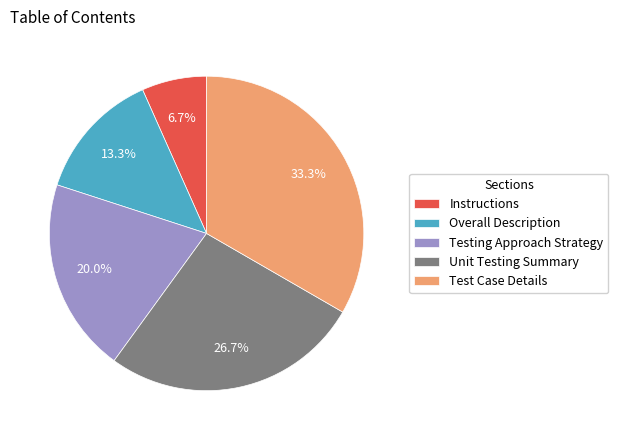

How many segments does this pie chart have?

5